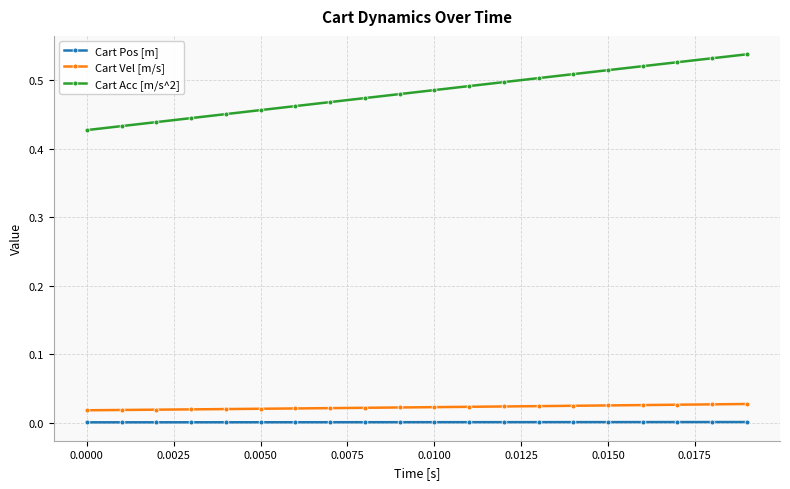

What is the sum of all Cart Acc [m/s^2] values?

9.6